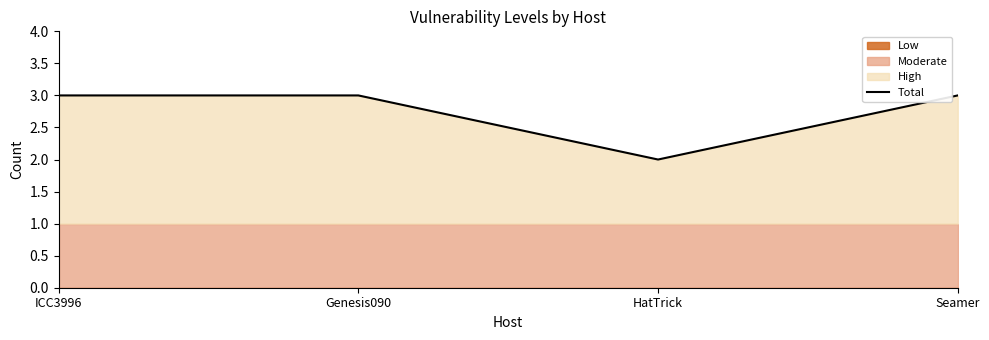

Rank the categories by value from highest to lowest.

ICC3996, Genesis090, Seamer, HatTrick